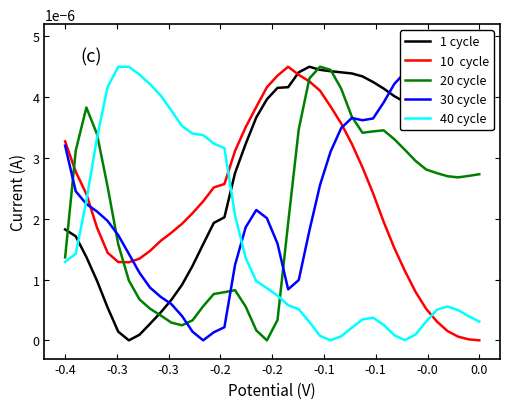

The value of 30 cycle at -0.3 is 0.0. True or false?

False